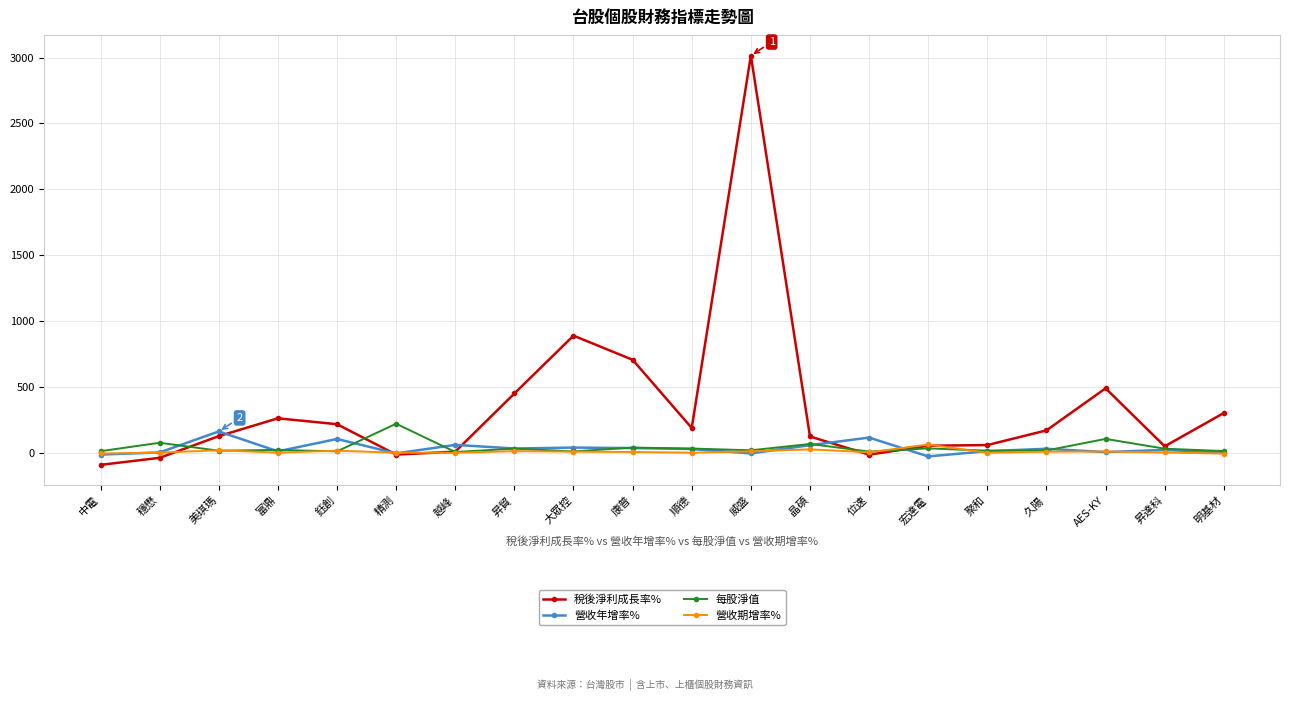

At which label does 稅後淨利成長率% reach its peak?

威盛